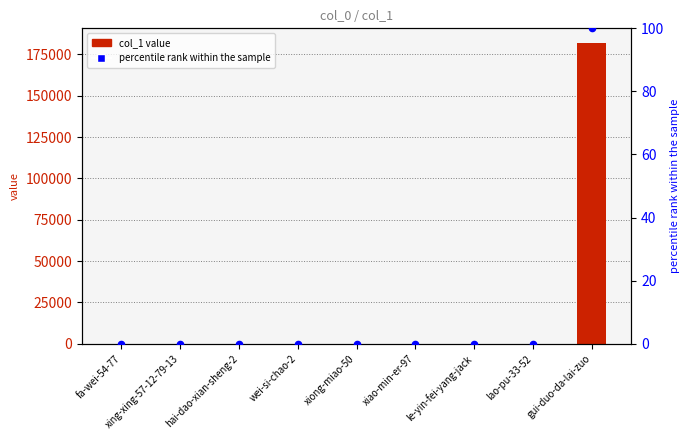

Which series has the largest total across all categories?

col_1 value